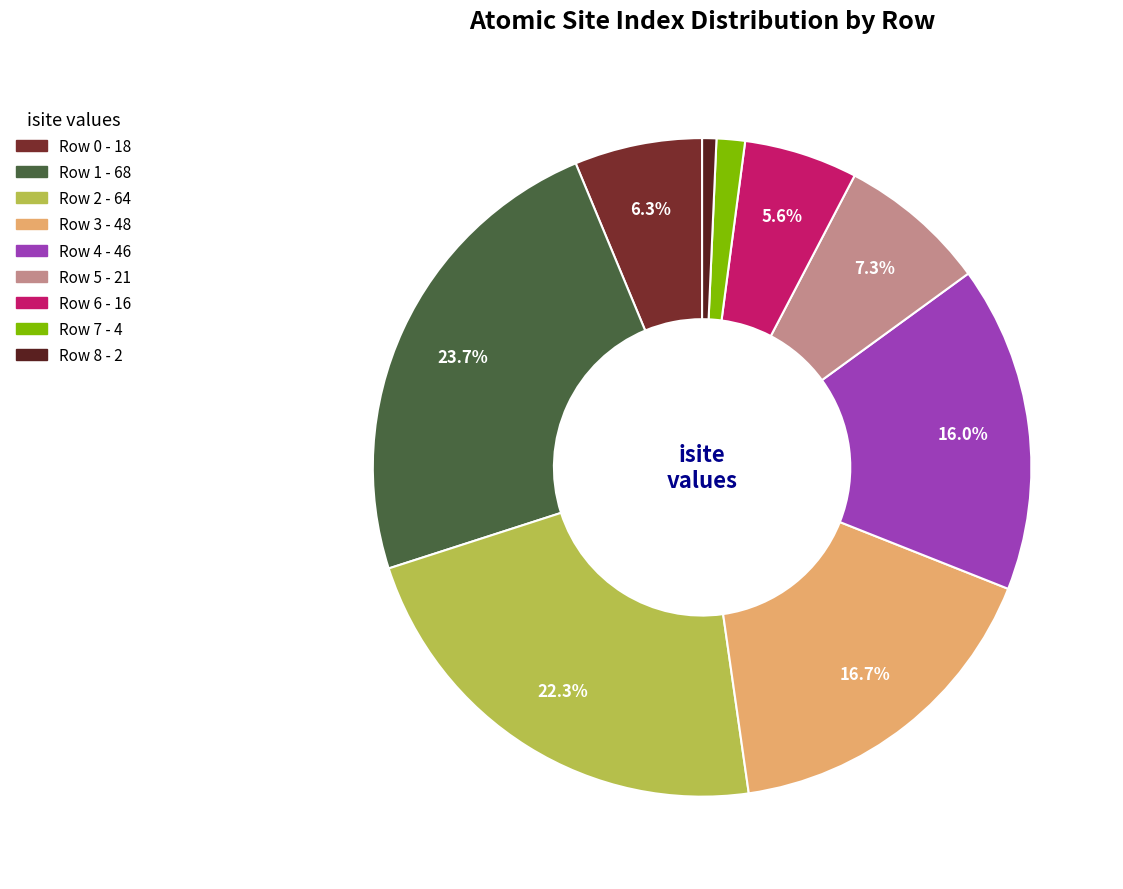

True or false: Row 5 accounts for 15% of the total.

False